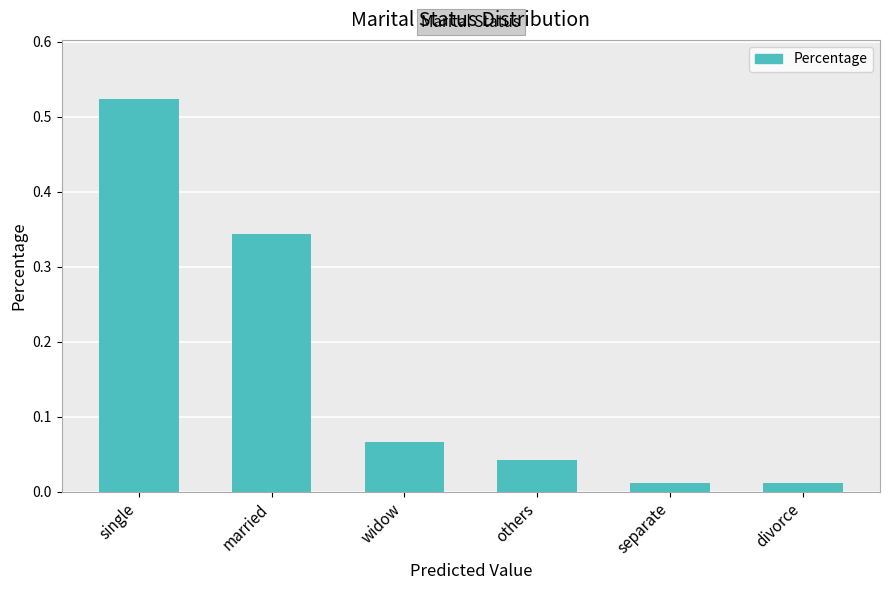

True or false: the data shows 0.1 at others.

False